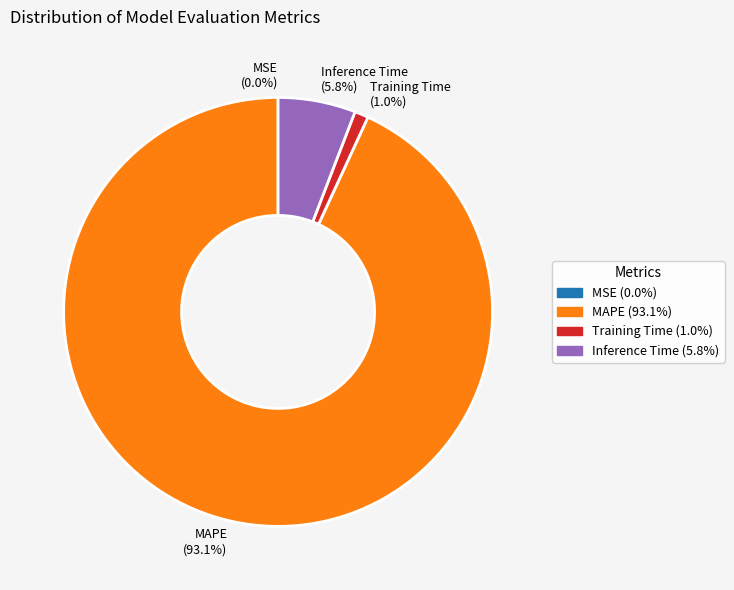

Combined, what portion of the pie is Training Time (1.0%) and MAPE (93.1%)?

94.2%